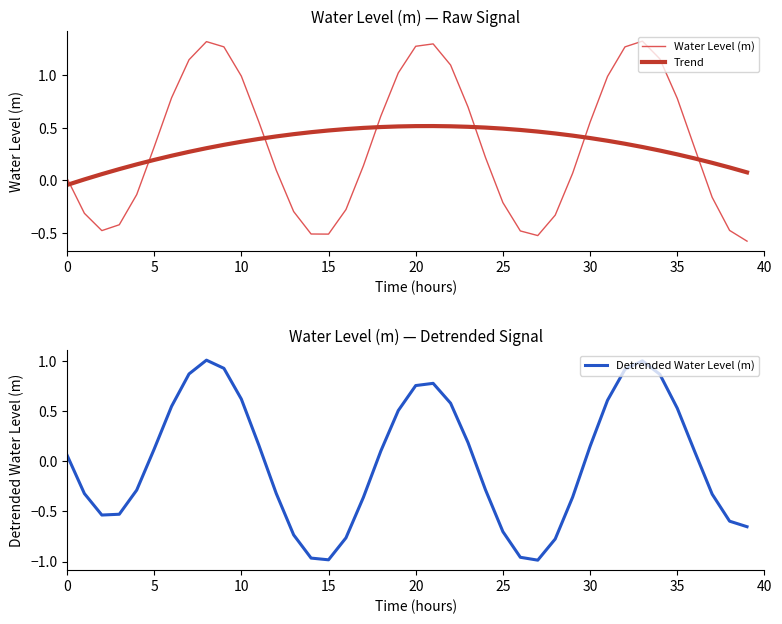

True or false: Water Level (m) and Trend cross at least once.

True